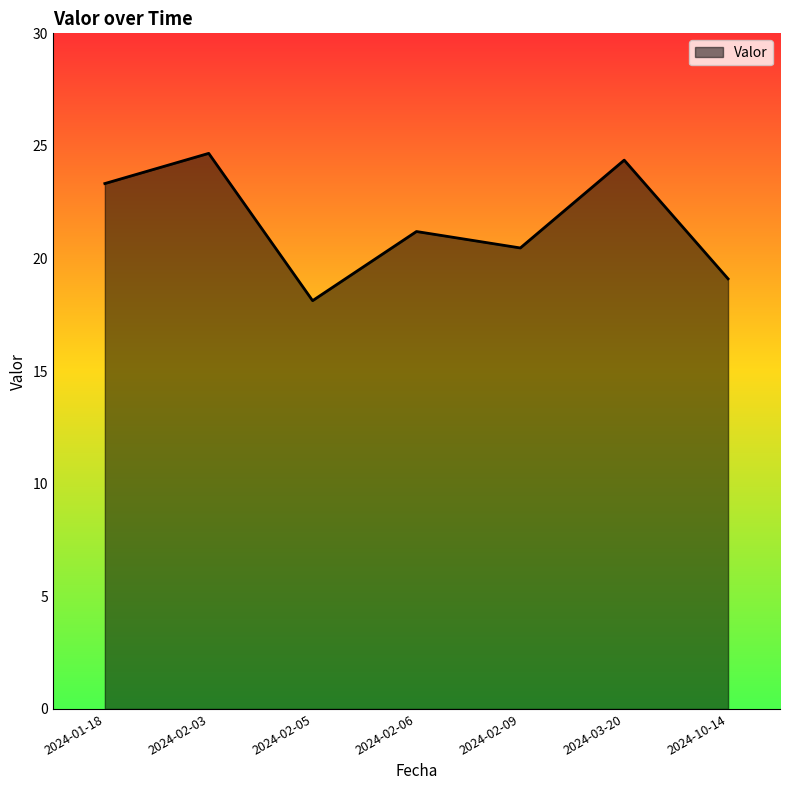

The chart shows a value of 21.2 at 2024-02-06. True or false?

True